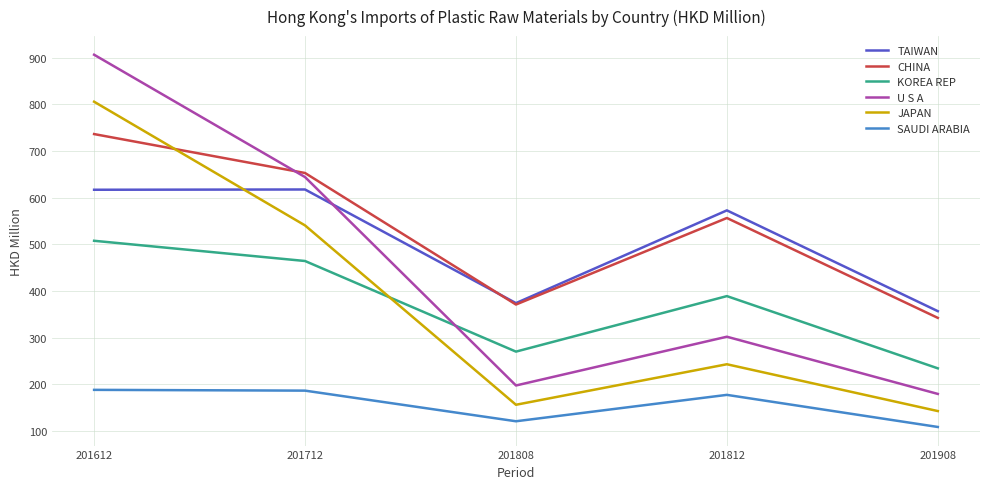

What are all the series names shown in the legend?

TAIWAN, CHINA, KOREA REP, U S A, JAPAN, SAUDI ARABIA